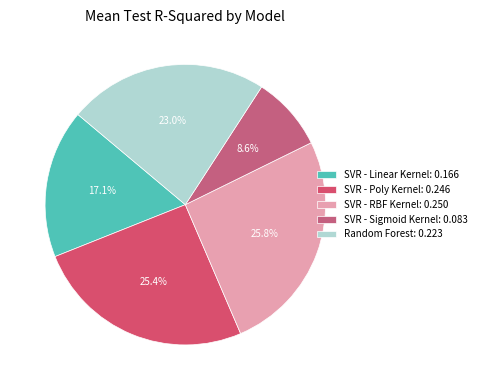

How many segments does this pie chart have?

5